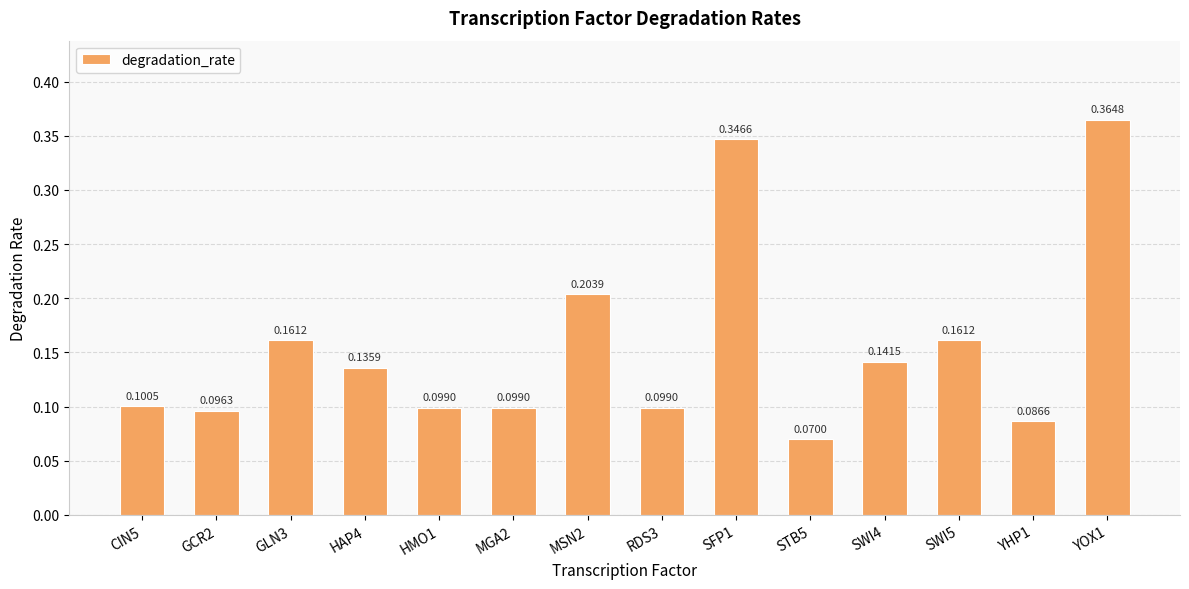

Between SWI5 and YHP1, which is larger?

SWI5